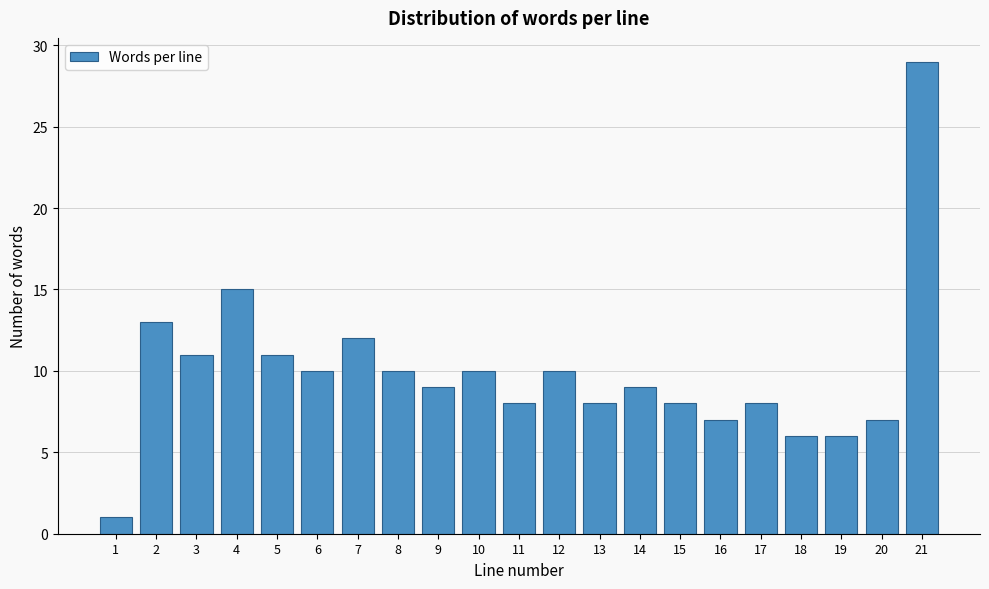

Reading right to left, transcribe all the data shown in this chart.

21=29	20=7	19=6	18=6	17=8	16=7	15=8	14=9	13=8	12=10	11=8	10=10	9=9	8=10	7=12	6=10	5=11	4=15	3=11	2=13	1=1